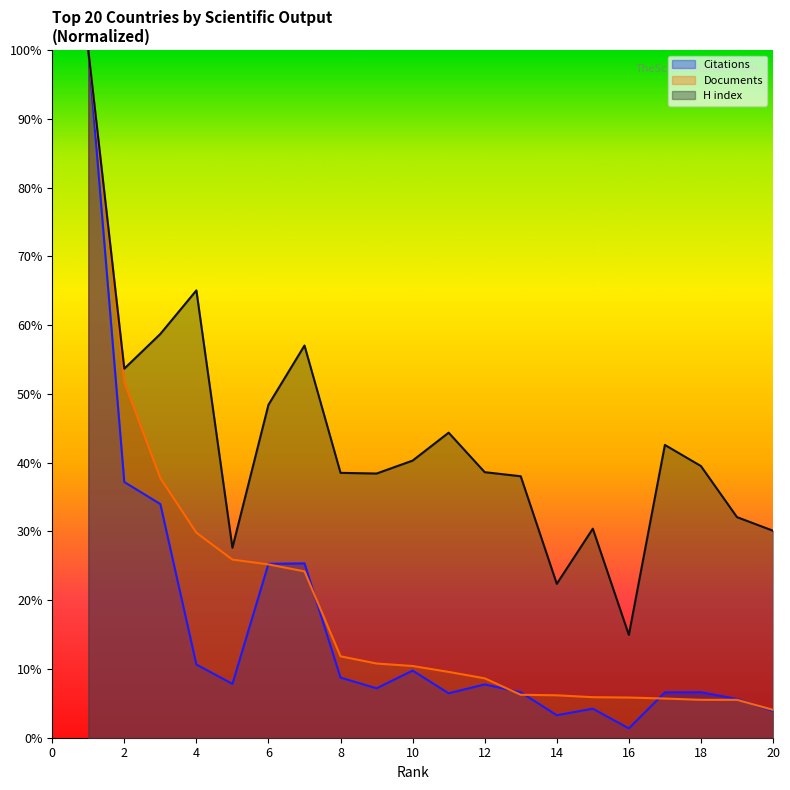

True or false: H index has a value of 0.4 at 8.

True